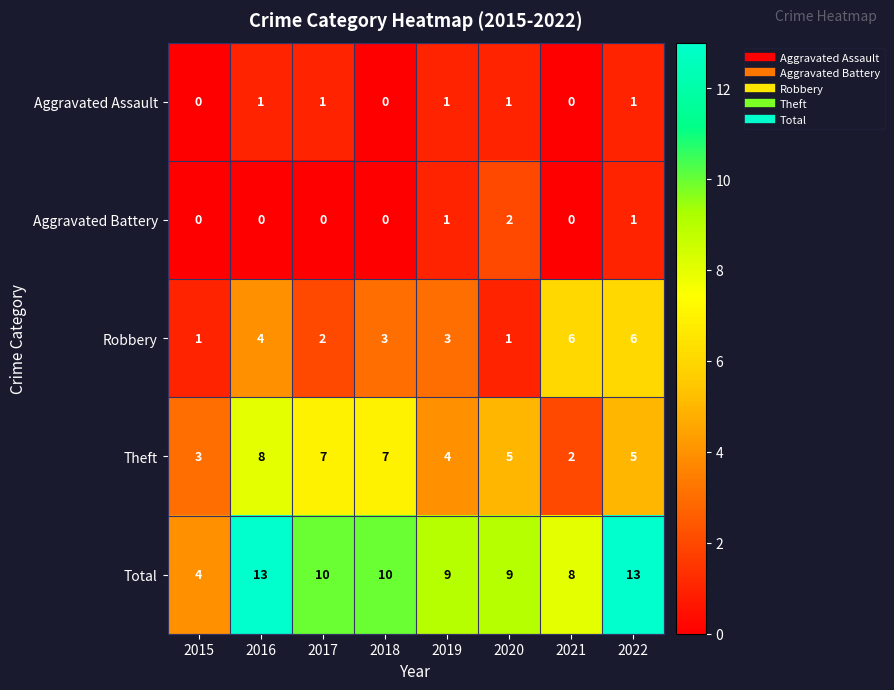

List the series in order of their peak value, highest first.

Total, Theft, Robbery, Aggravated Battery, Aggravated Assault